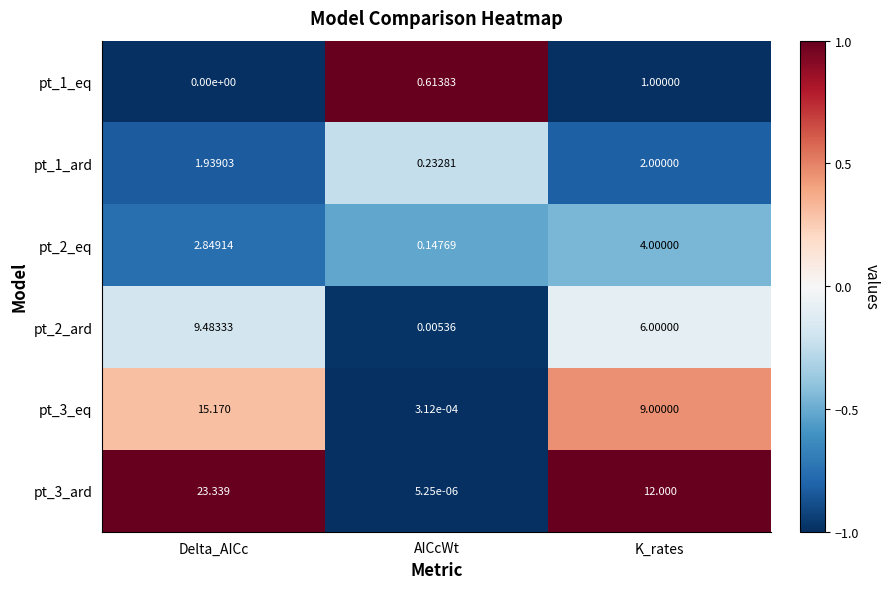

At which label is pt_2_ard closest to 4?

K_rates